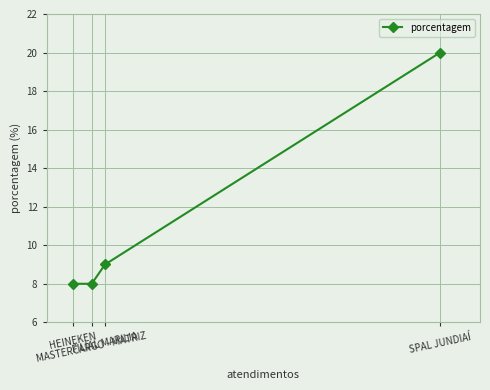

Reading left to right, list all the values displayed in this chart.

HEINEKEN=8	MASTERCARGO - MATRIZ=8	FILIAL MARILIA=9	SPAL JUNDIAÍ=20